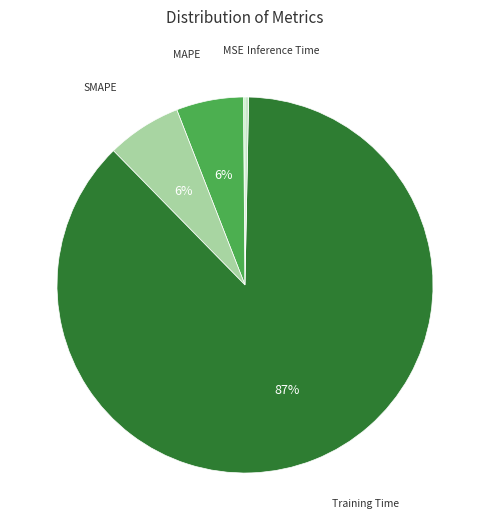

Is there any slice that represents more than half of the pie?

Yes